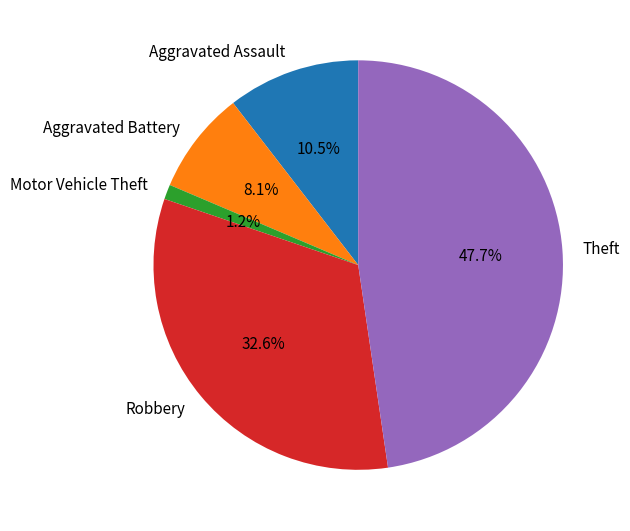

Is it true that Theft is 48% of the pie?

True